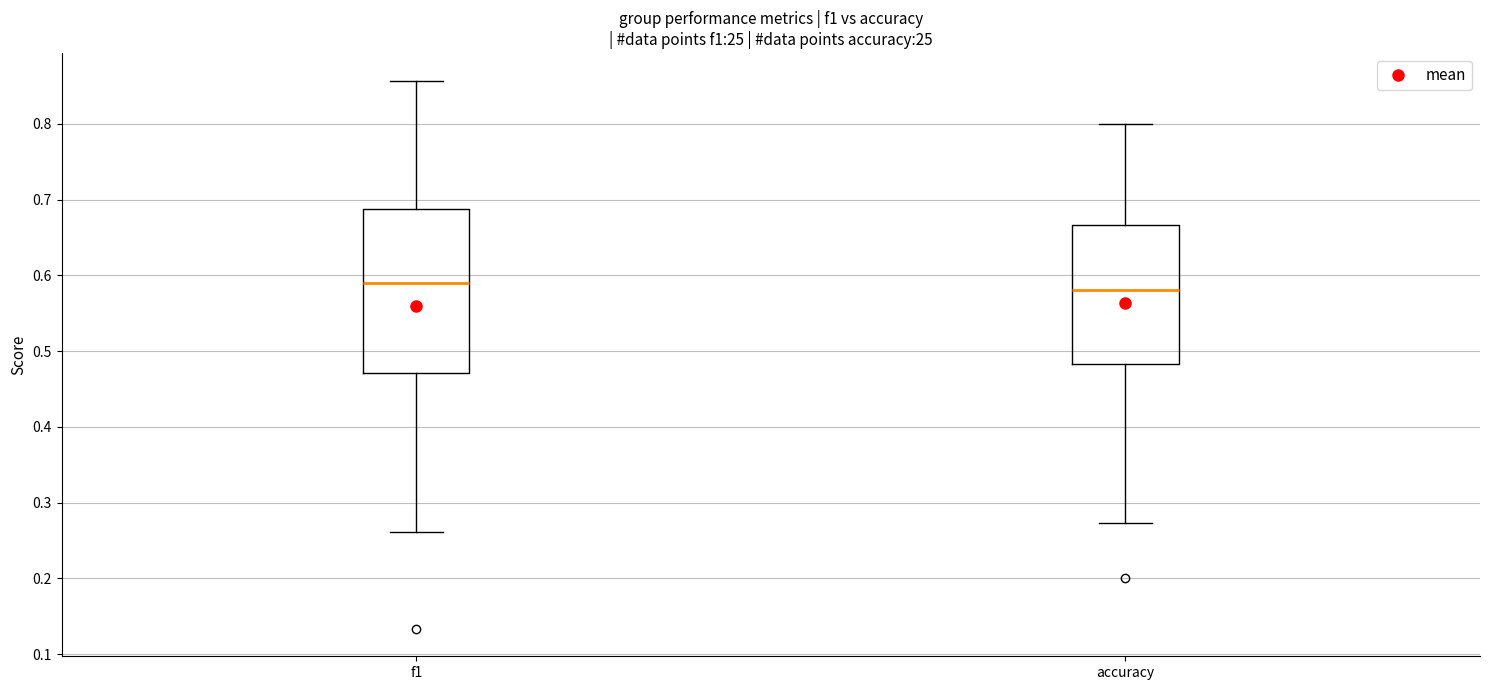

Reading left to right, transcribe this box plot: for each box, give where its median line is, the range the box spans, and where its two whiskers end, as read against the y-axis. The values are not printed on the chart, so give them approximately, as read against the axis.

f1: median 0.59, box 0.47 to 0.69, whiskers 0.26 to 0.86
accuracy: median 0.58, box 0.48 to 0.67, whiskers 0.27 to 0.80